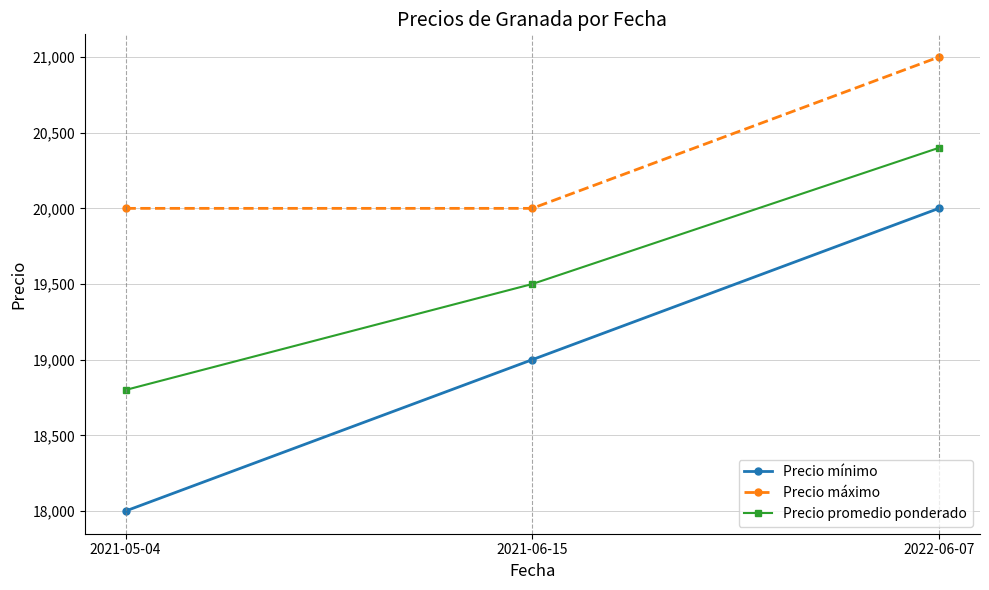

At which category does the chart reach its minimum across all series?

2021-05-04